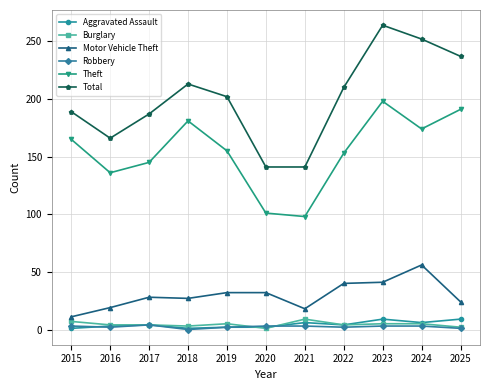

What is the value of the Aggravated Assault point at the 8th from the left?

4